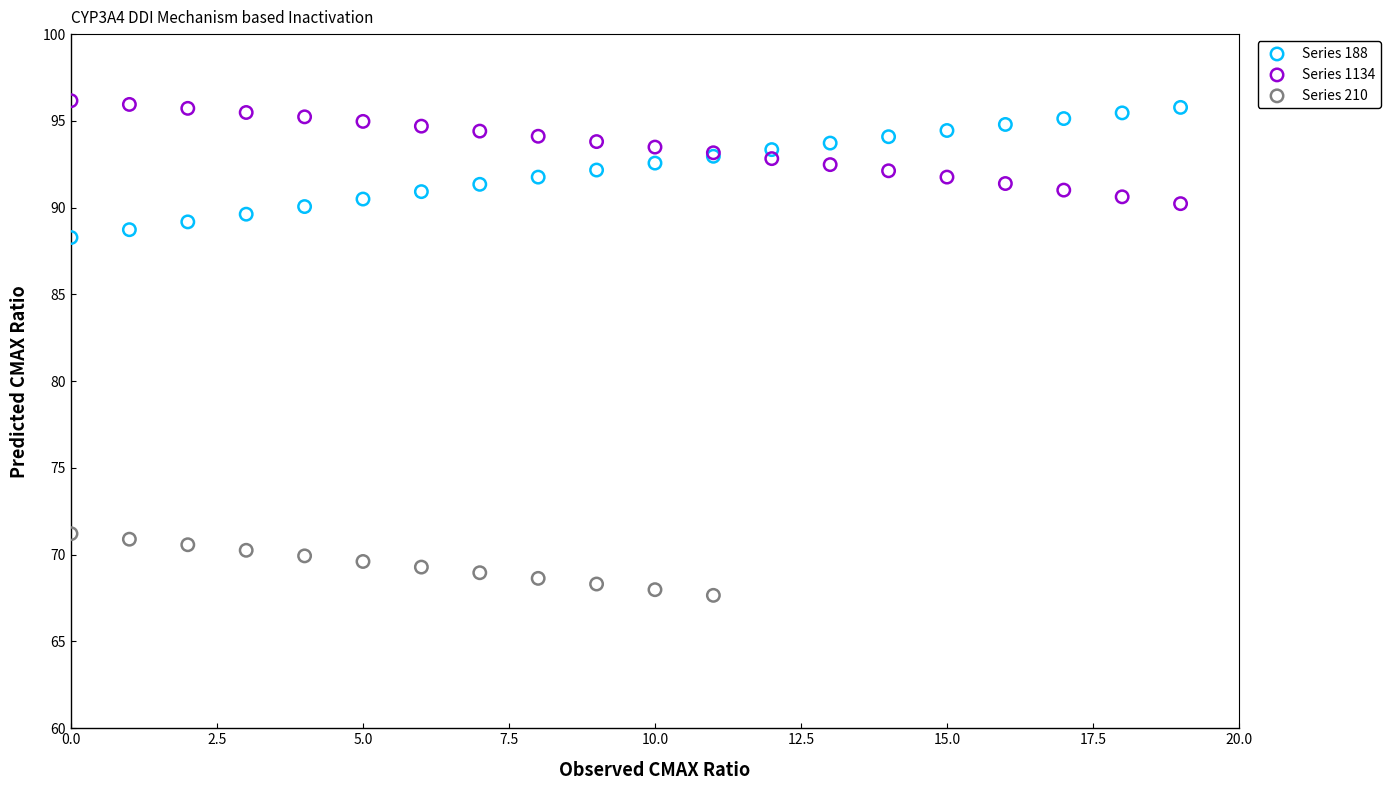

Which series has the largest Y range (max minus min)?

Series 188